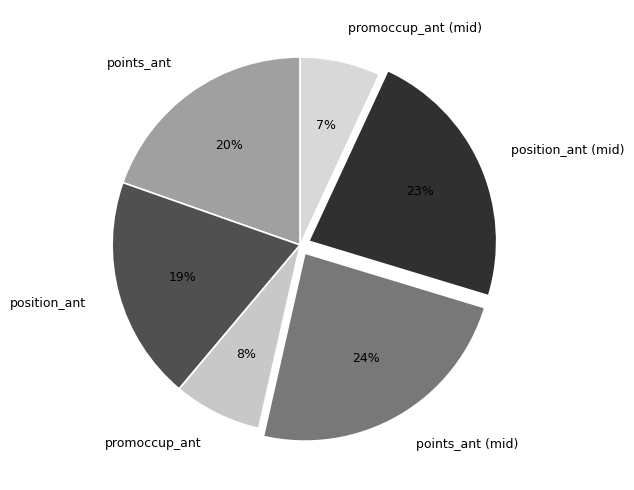

To the nearest percent, what is the combined percentage of promoccup_ant (mid) and position_ant?

26%